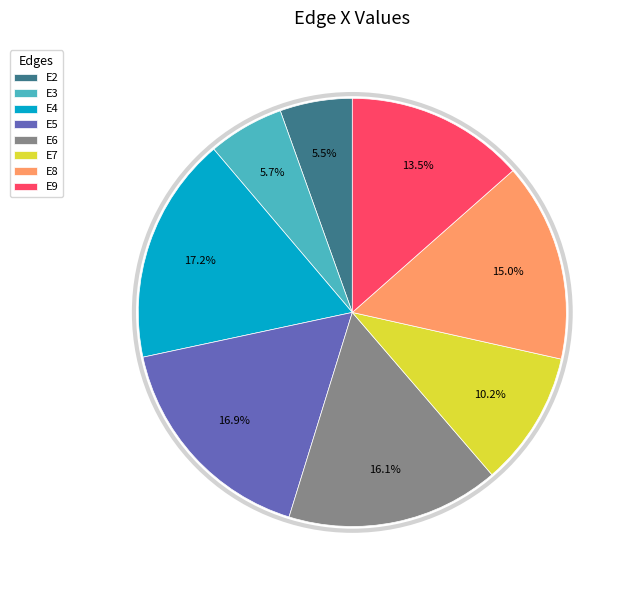

Approximately how many times larger is the value at E7 compared to E4?

0.6